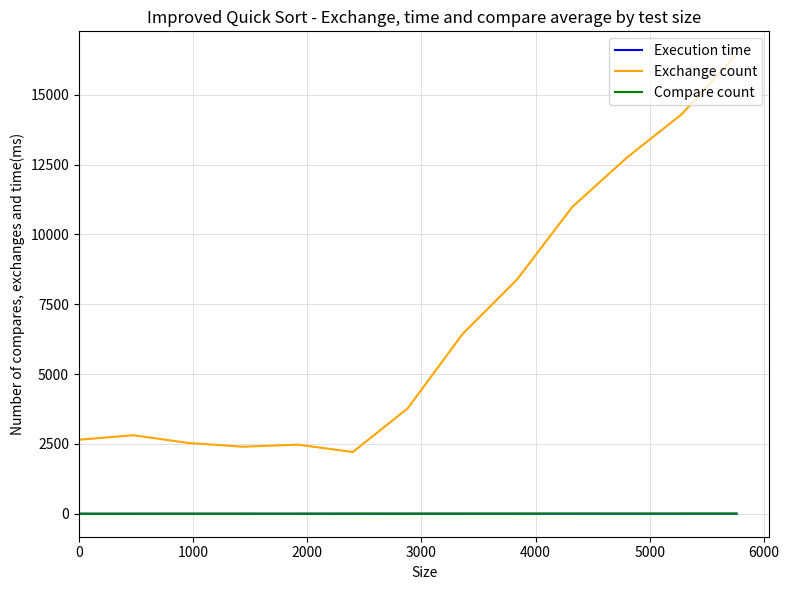

True or false: Exchange count and Compare count intersect in this chart.

False